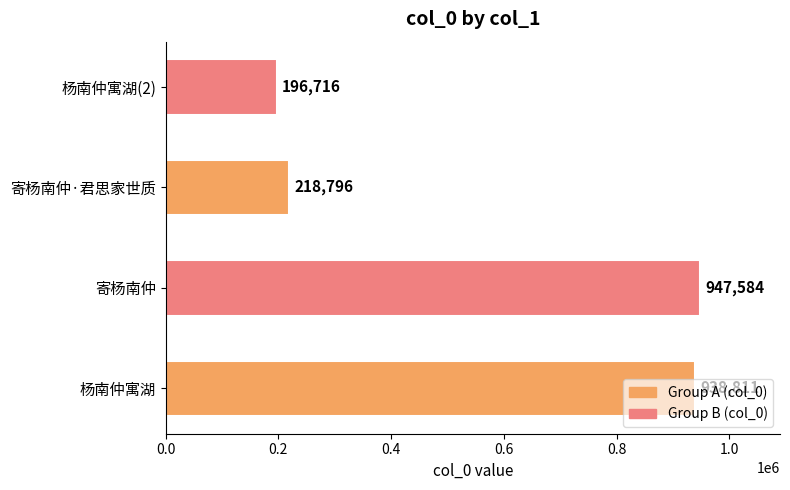

Rank the categories by value from highest to lowest.

寄杨南仲, 杨南仲寓湖, 寄杨南仲·君思家世质, 杨南仲寓湖(2)